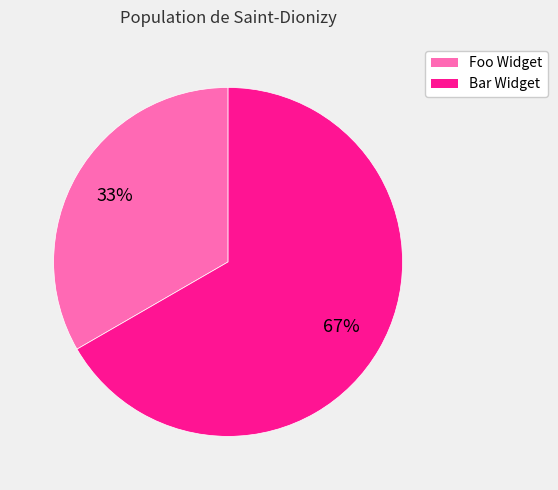

To the nearest percent, what is the average slice percentage?

50%